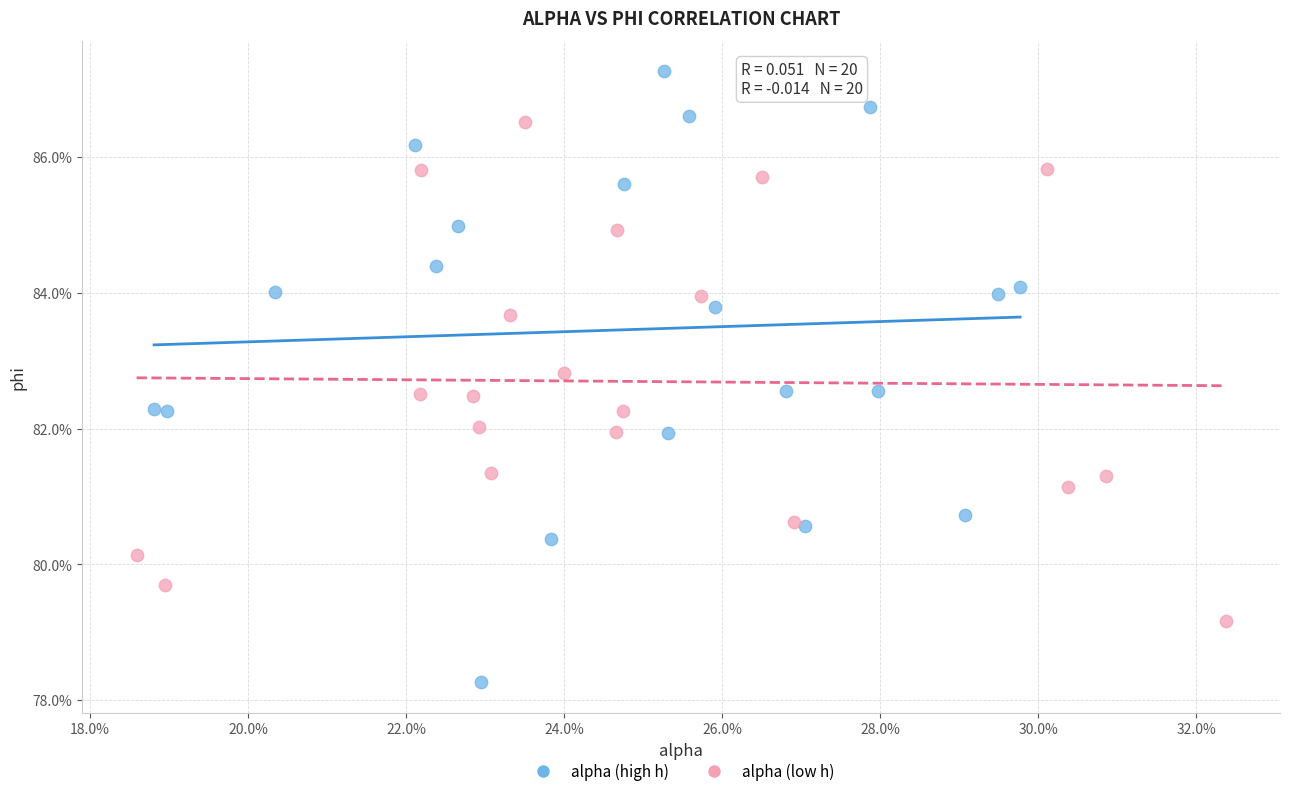

Which series has the widest spread of Y values?

alpha (high h)